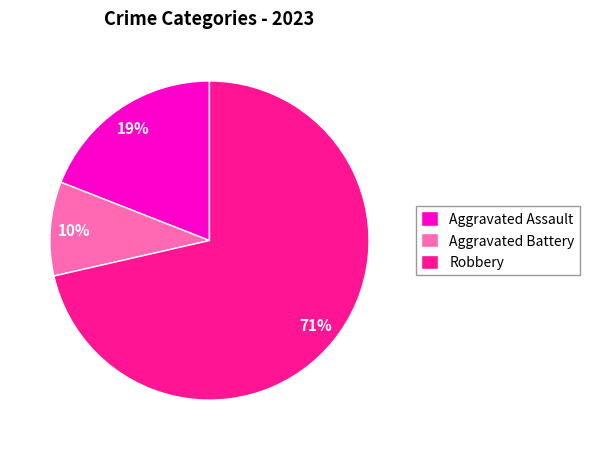

The Aggravated Assault slice represents 19% of the pie. True or false?

True